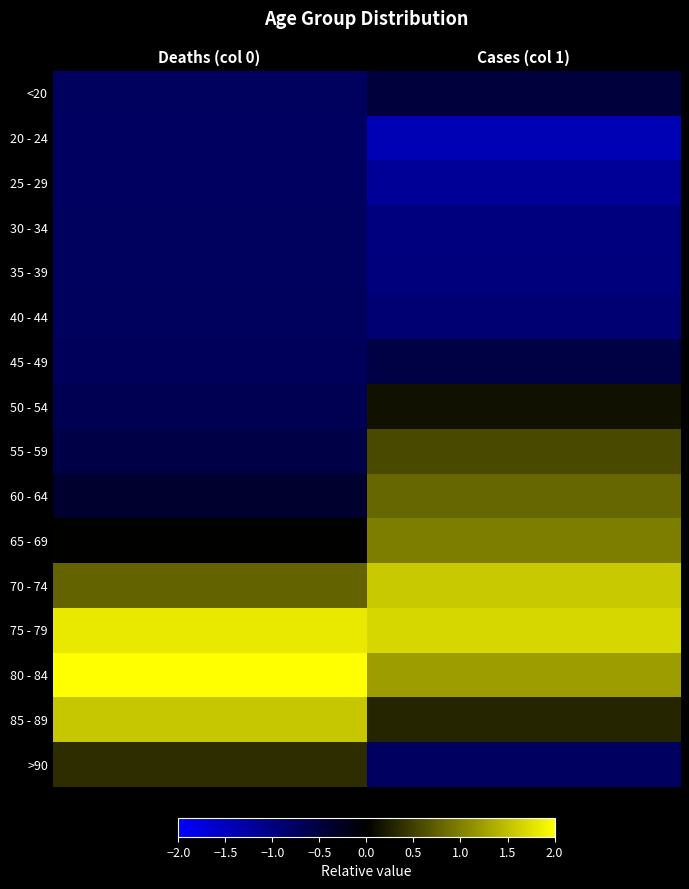

At how many categories does at least one series exceed 0?

2